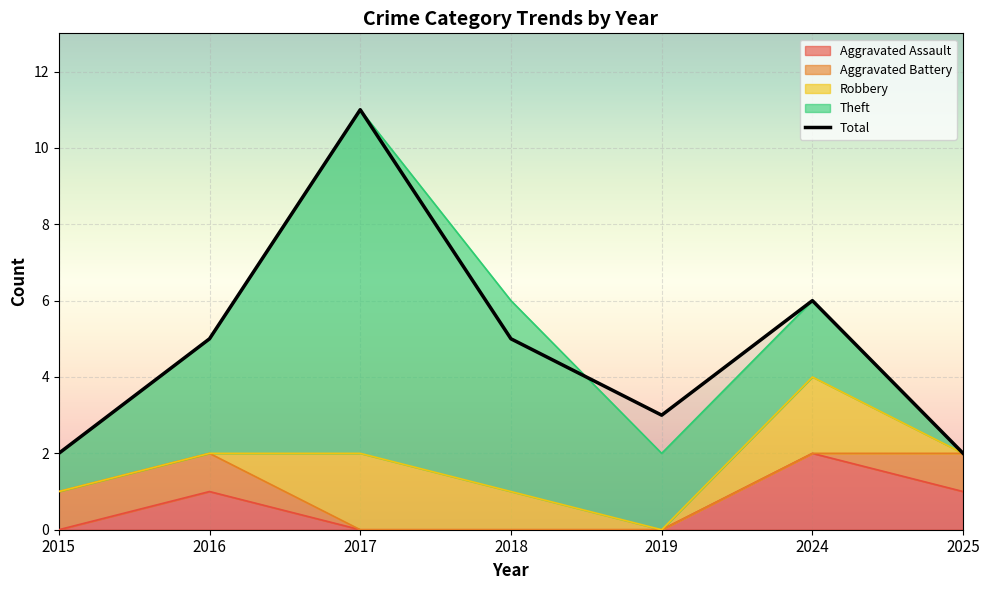

How many interior local peaks does the Aggravated Assault series have?

2